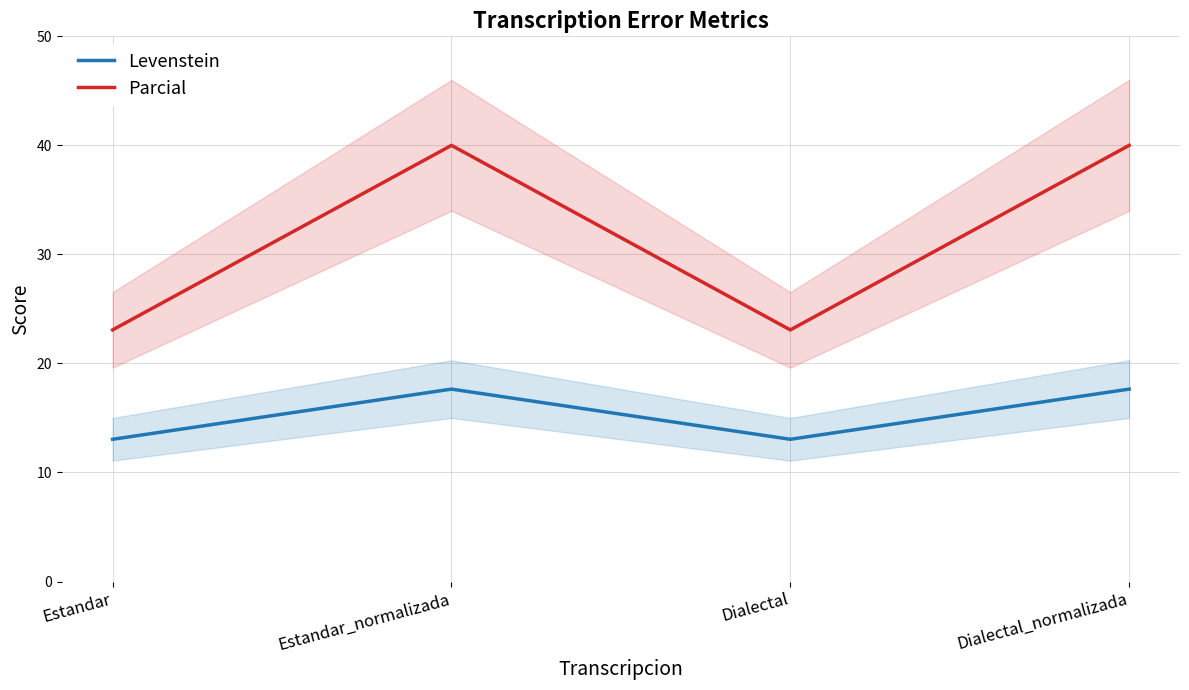

Which has a higher value, Dialectal or Dialectal_normalizada?

Dialectal_normalizada